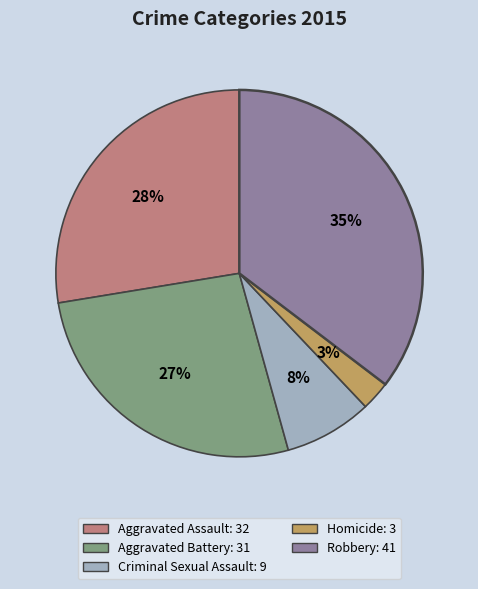

Is it true that Homicide is 15% of the pie?

False